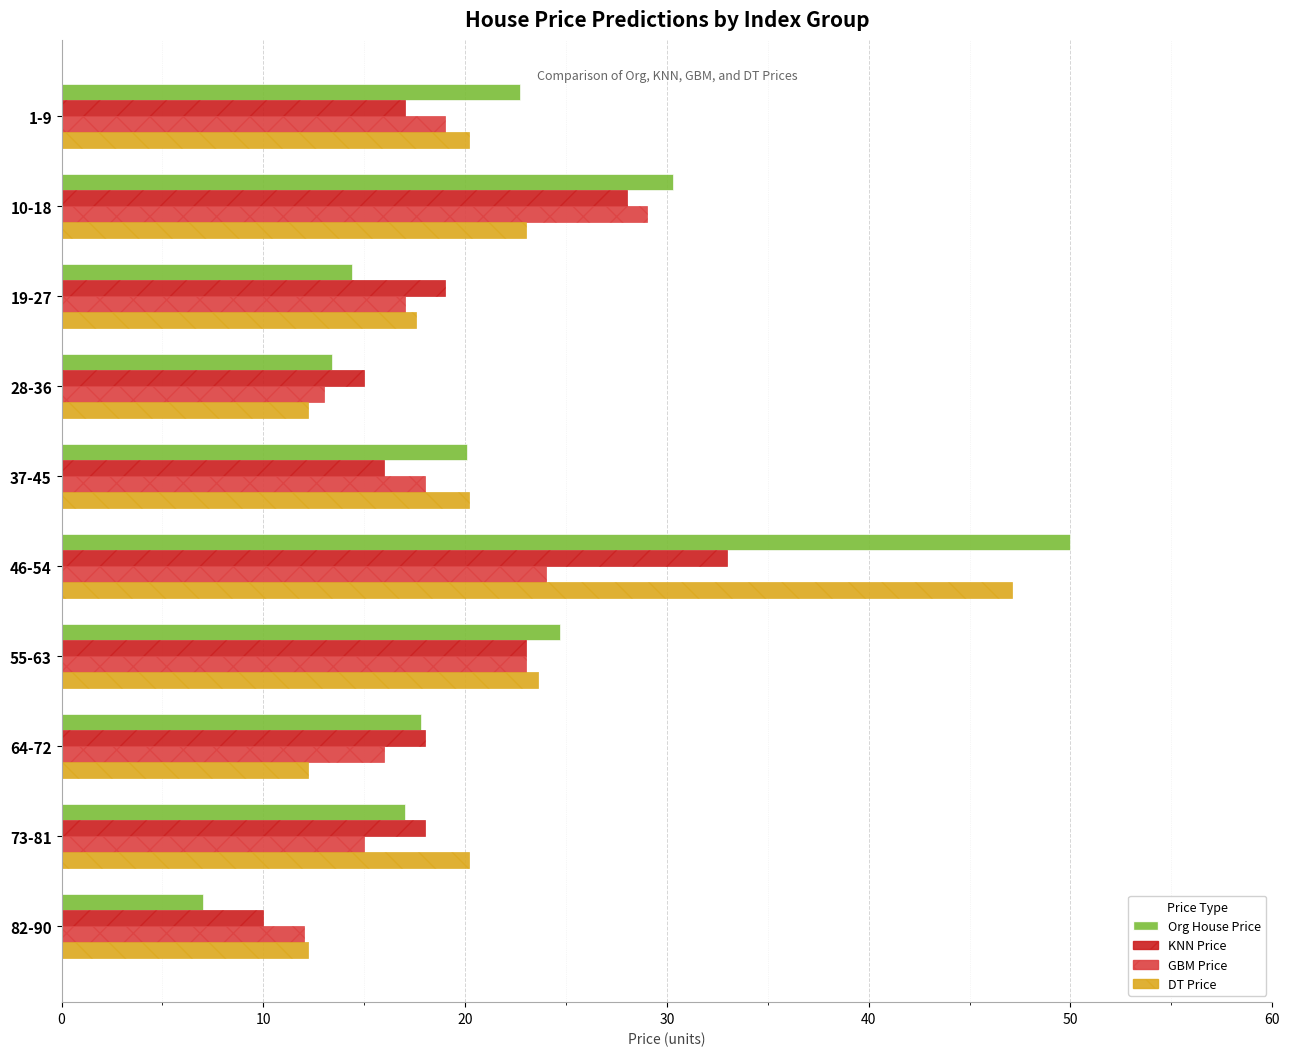

How many distinct data groups are displayed?

4